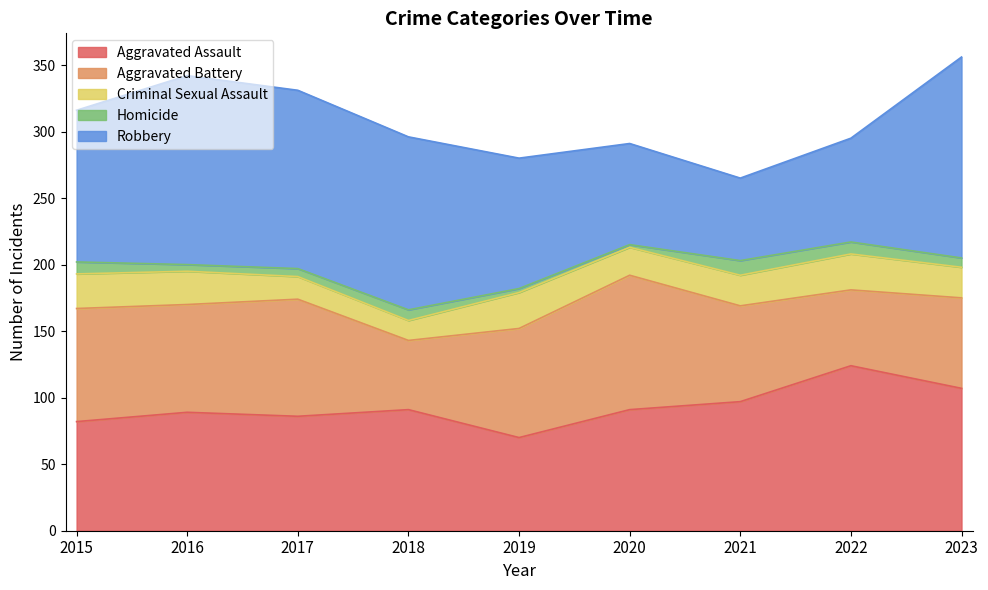

Reading left to right, list all the values displayed in this chart.

Aggravated Assault: 82	89	86	91	70	91	97	124	107
Aggravated Battery: 85	81	88	52	82	101	72	57	68
Criminal Sexual Assault: 26	25	17	15	27	21	23	27	23
Homicide: 9	5	6	8	3	2	11	9	7
Robbery: 114	142	134	130	98	76	62	78	151